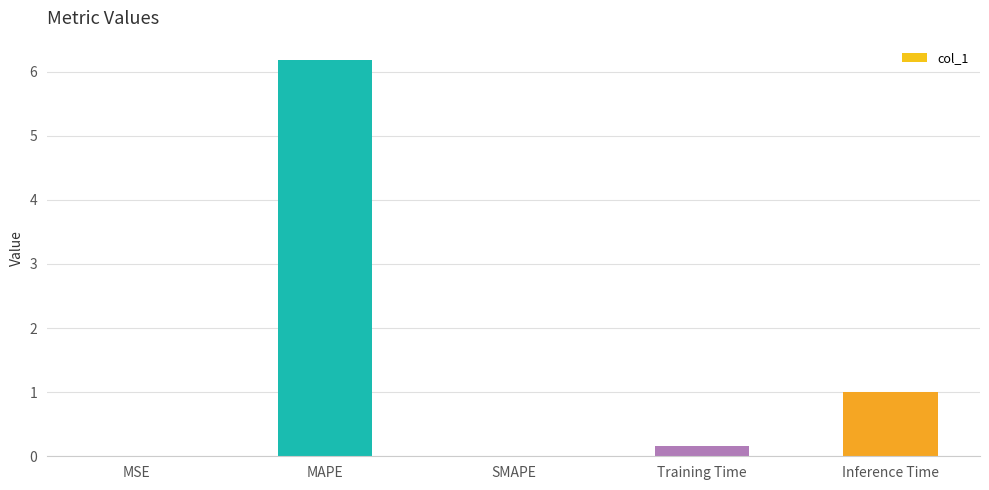

What is the greatest value displayed?

6.2